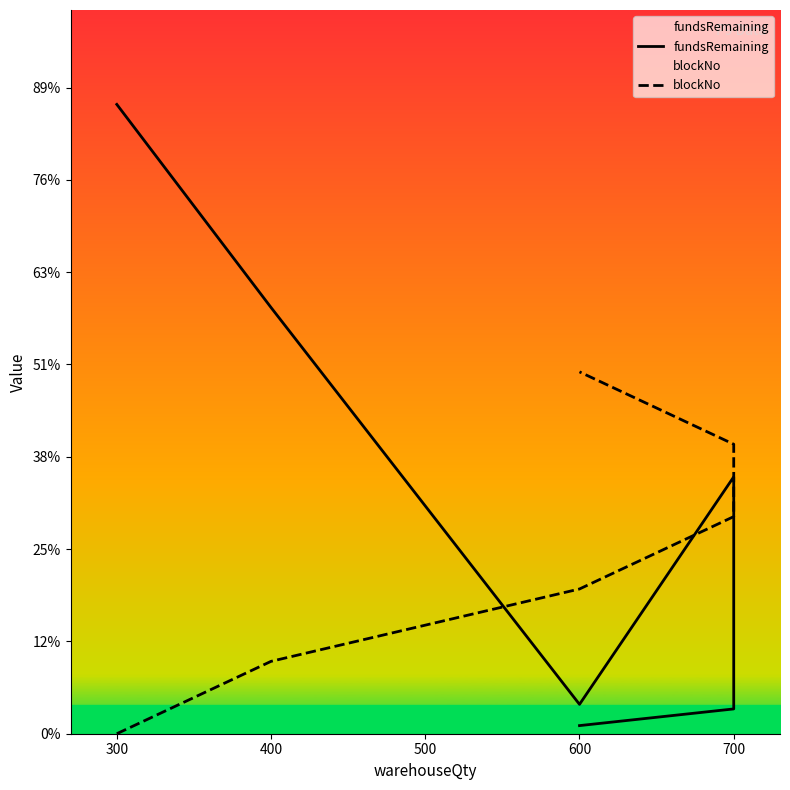

Which series ends up on top after the final intersection of blockNo and fundsRemaining?

blockNo